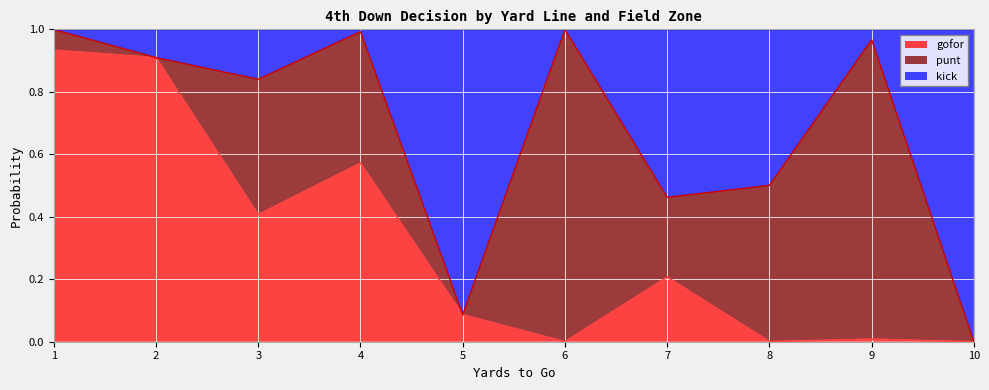

At which category is the sum across all series the highest?

1